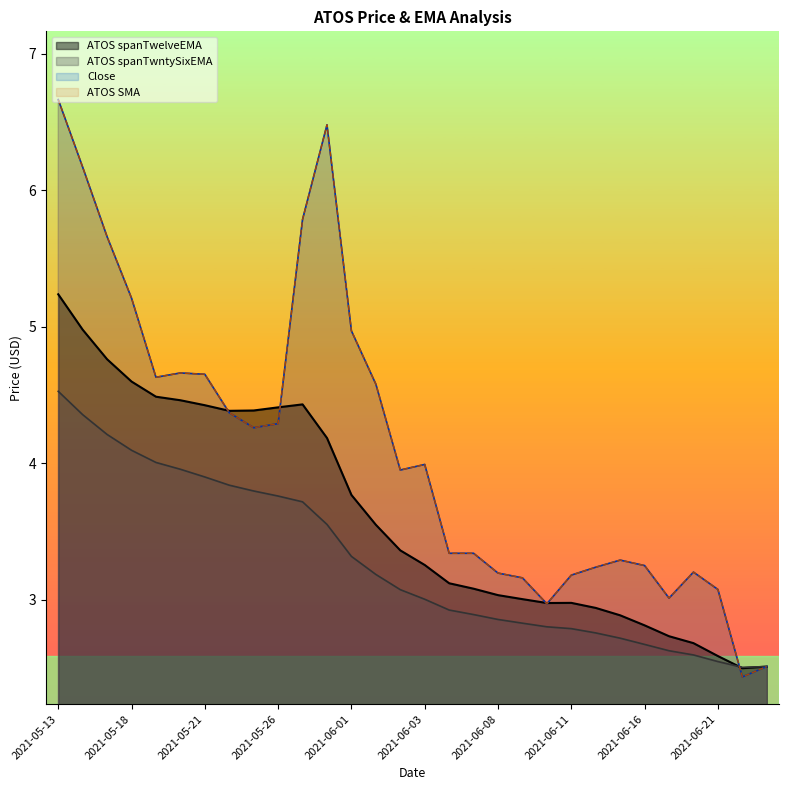

What is the total value across all series at 2021-06-02?

14.3